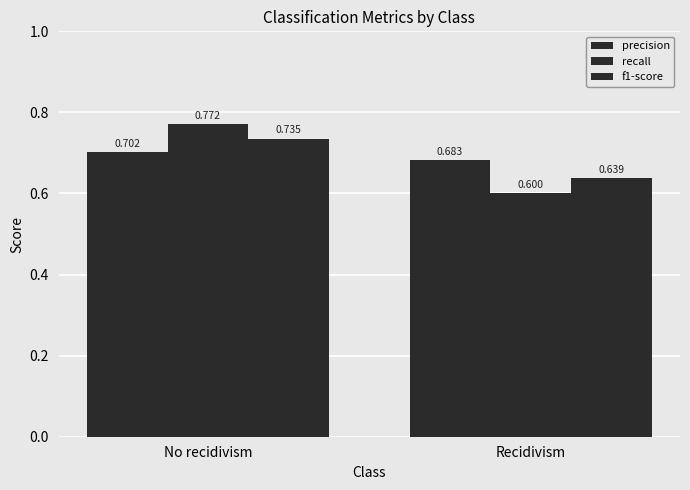

How many bars are there in total?

6